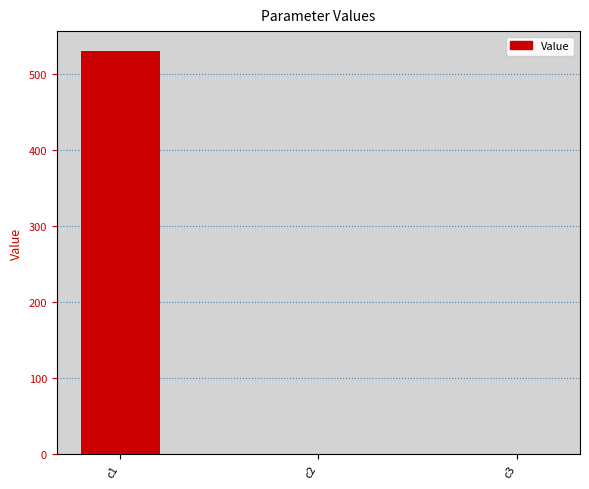

What is the sum of all values?

530.1